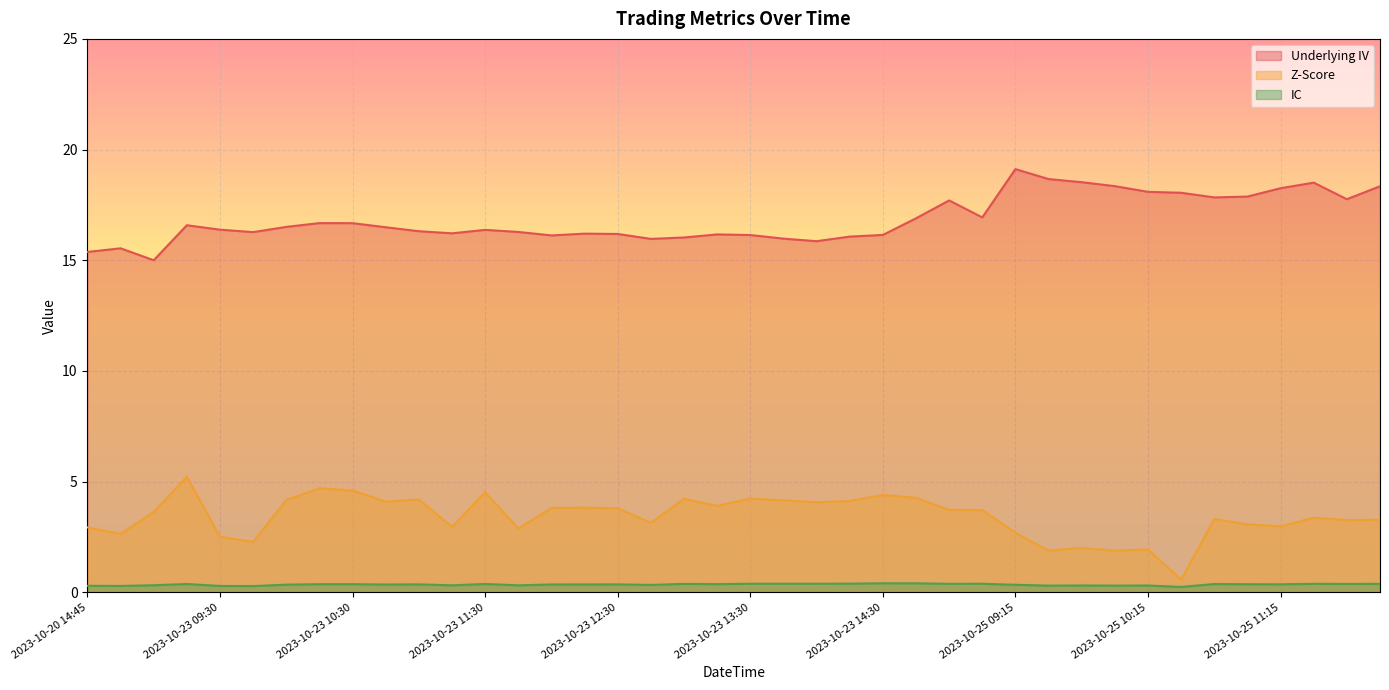

Reading left to right, extract all data points from this chart.

Underlying IV: 2023-10-20 14:45=15.4	2023-10-20 15:00=15.5	2023-10-20 15:15=15.0	2023-10-23 09:15=16.6	2023-10-23 09:30=16.4	2023-10-23 09:45=16.3	2023-10-23 10:00=16.5	2023-10-23 10:15=16.7	2023-10-23 10:30=16.7	2023-10-23 10:45=16.5	2023-10-23 11:00=16.3	2023-10-23 11:15=16.2	2023-10-23 11:30=16.4	2023-10-23 11:45=16.3	2023-10-23 12:00=16.1	2023-10-23 12:15=16.2	2023-10-23 12:30=16.2	2023-10-23 12:45=16.0	2023-10-23 13:00=16.0	2023-10-23 13:15=16.2	2023-10-23 13:30=16.1	2023-10-23 13:45=16.0	2023-10-23 14:00=15.9	2023-10-23 14:15=16.1	2023-10-23 14:30=16.1	2023-10-23 14:45=16.9	2023-10-23 15:00=17.7	2023-10-23 15:15=16.9	2023-10-25 09:15=19.1	2023-10-25 09:30=18.7	2023-10-25 09:45=18.5	2023-10-25 10:00=18.3	2023-10-25 10:15=18.1	2023-10-25 10:30=18.0	2023-10-25 10:45=17.8	2023-10-25 11:00=17.9	2023-10-25 11:15=18.3	2023-10-25 11:30=18.5	2023-10-25 11:45=17.8	2023-10-25 12:00=18.3
Z-Score: 2023-10-20 14:45=2.9	2023-10-20 15:00=2.6	2023-10-20 15:15=3.6	2023-10-23 09:15=5.2	2023-10-23 09:30=2.5	2023-10-23 09:45=2.3	2023-10-23 10:00=4.2	2023-10-23 10:15=4.7	2023-10-23 10:30=4.6	2023-10-23 10:45=4.1	2023-10-23 11:00=4.2	2023-10-23 11:15=3.0	2023-10-23 11:30=4.5	2023-10-23 11:45=2.9	2023-10-23 12:00=3.8	2023-10-23 12:15=3.8	2023-10-23 12:30=3.8	2023-10-23 12:45=3.1	2023-10-23 13:00=4.2	2023-10-23 13:15=3.9	2023-10-23 13:30=4.2	2023-10-23 13:45=4.2	2023-10-23 14:00=4.1	2023-10-23 14:15=4.1	2023-10-23 14:30=4.4	2023-10-23 14:45=4.3	2023-10-23 15:00=3.7	2023-10-23 15:15=3.7	2023-10-25 09:15=2.7	2023-10-25 09:30=1.9	2023-10-25 09:45=2.0	2023-10-25 10:00=1.9	2023-10-25 10:15=1.9	2023-10-25 10:30=0.6	2023-10-25 10:45=3.3	2023-10-25 11:00=3.1	2023-10-25 11:15=3.0	2023-10-25 11:30=3.4	2023-10-25 11:45=3.3	2023-10-25 12:00=3.3
IC: 2023-10-20 14:45=0.3	2023-10-20 15:00=0.3	2023-10-20 15:15=0.3	2023-10-23 09:15=0.4	2023-10-23 09:30=0.3	2023-10-23 09:45=0.3	2023-10-23 10:00=0.3	2023-10-23 10:15=0.4	2023-10-23 10:30=0.4	2023-10-23 10:45=0.4	2023-10-23 11:00=0.4	2023-10-23 11:15=0.3	2023-10-23 11:30=0.4	2023-10-23 11:45=0.3	2023-10-23 12:00=0.4	2023-10-23 12:15=0.4	2023-10-23 12:30=0.4	2023-10-23 12:45=0.3	2023-10-23 13:00=0.4	2023-10-23 13:15=0.4	2023-10-23 13:30=0.4	2023-10-23 13:45=0.4	2023-10-23 14:00=0.4	2023-10-23 14:15=0.4	2023-10-23 14:30=0.4	2023-10-23 14:45=0.4	2023-10-23 15:00=0.4	2023-10-23 15:15=0.4	2023-10-25 09:15=0.3	2023-10-25 09:30=0.3	2023-10-25 09:45=0.3	2023-10-25 10:00=0.3	2023-10-25 10:15=0.3	2023-10-25 10:30=0.2	2023-10-25 10:45=0.4	2023-10-25 11:00=0.4	2023-10-25 11:15=0.4	2023-10-25 11:30=0.4	2023-10-25 11:45=0.4	2023-10-25 12:00=0.4